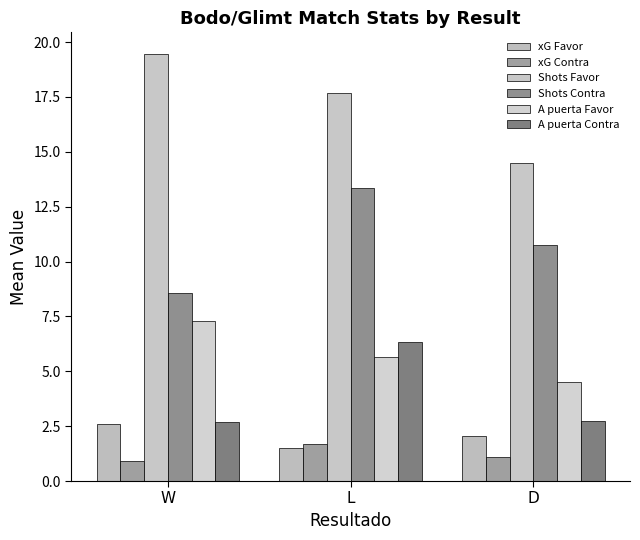

True or false: Shots Favor has a value of 7.9 at L.

False